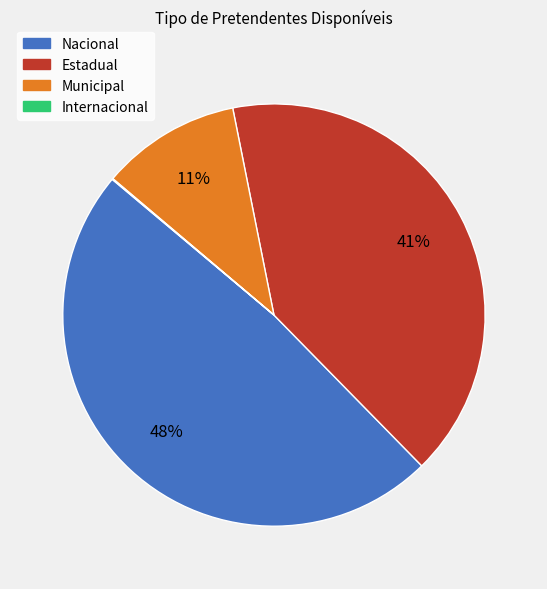

Is it true that Nacional is 56% of the pie?

False